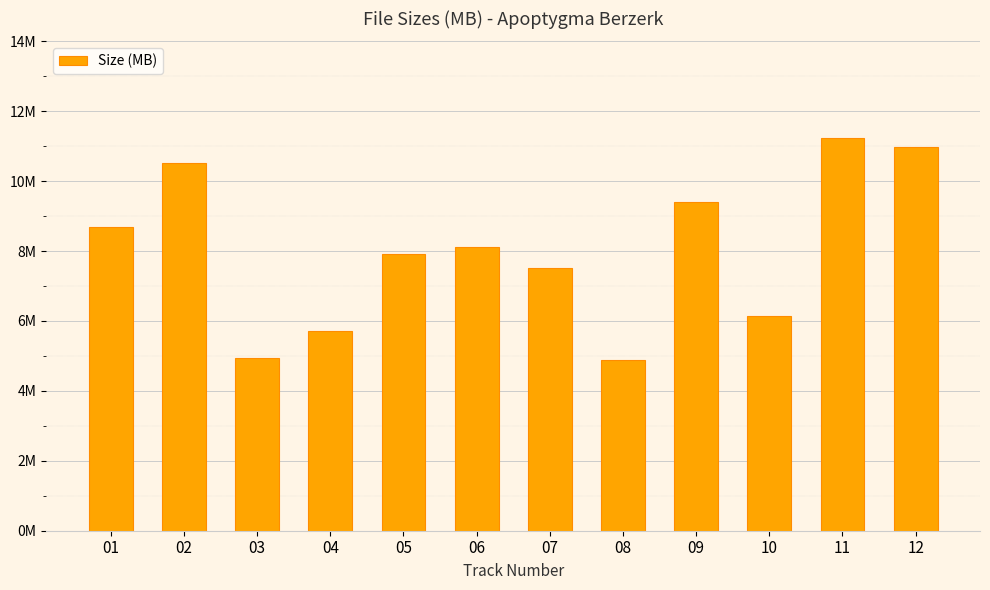

Are the bars horizontal?

No